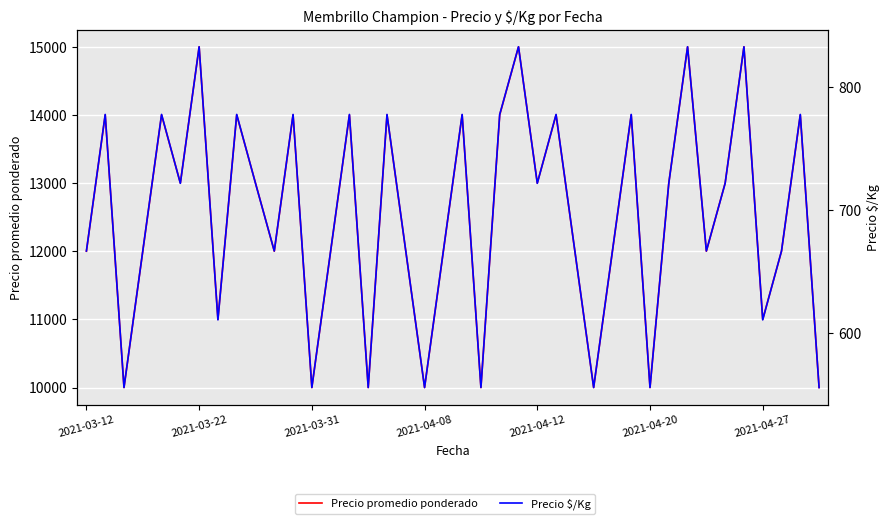

List the series in order of their overall mean, highest first.

Precio promedio ponderado, Precio $/Kg